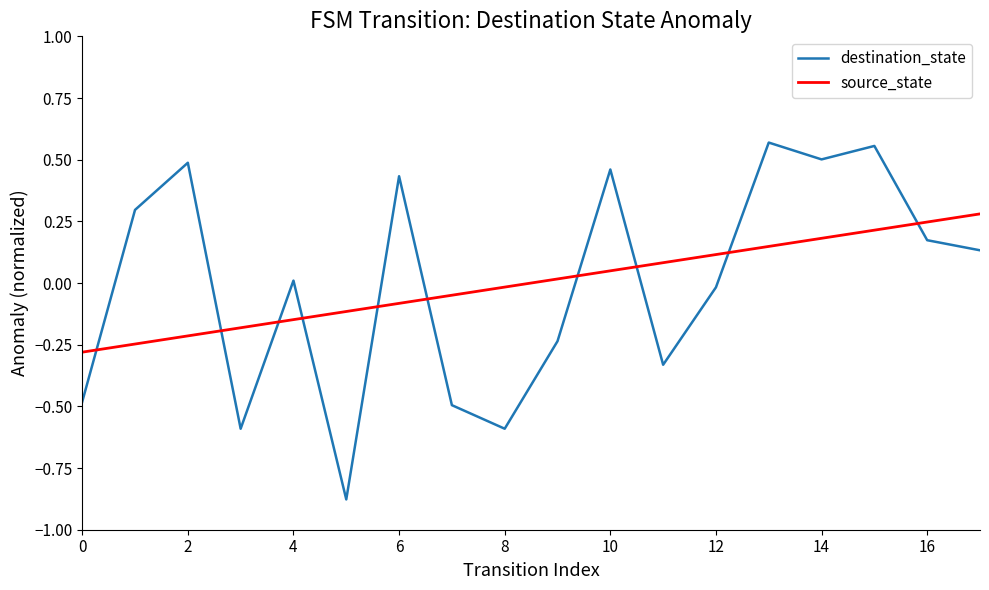

List the series in order of their peak value, highest first.

destination_state, source_state